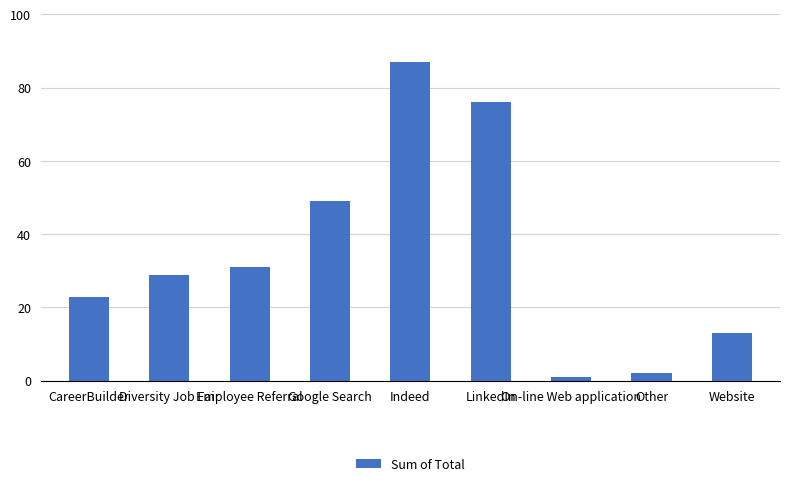

The value at Other is 2. True or false?

True